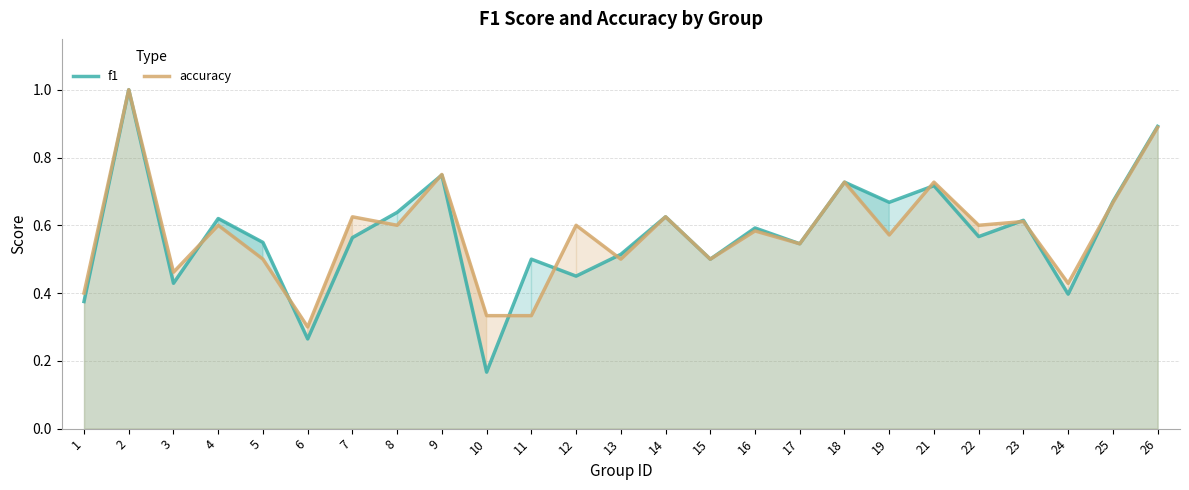

What is the sum of all f1 values?

14.3